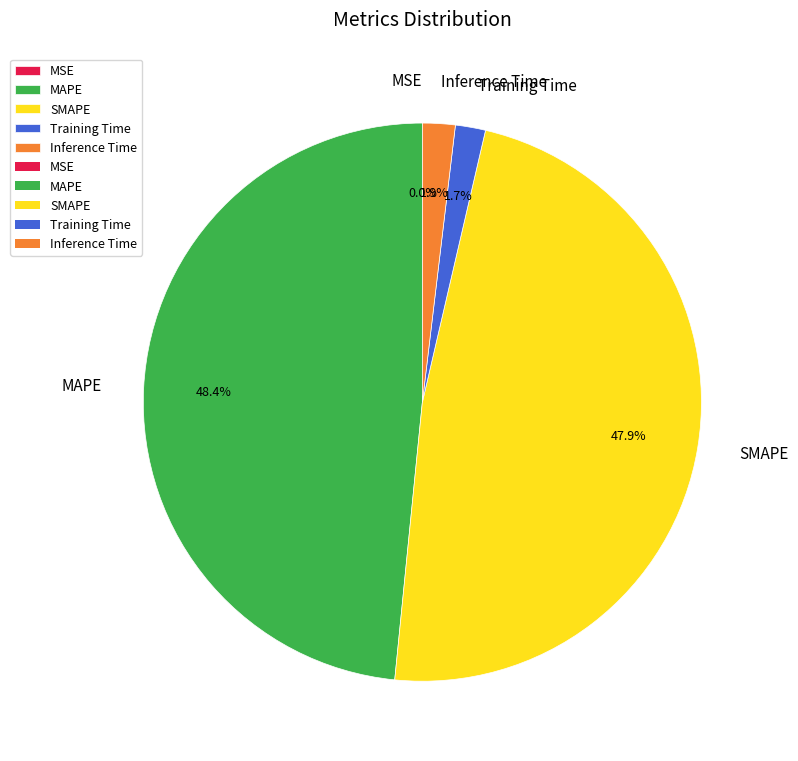

Between Training Time and MAPE, which is larger?

MAPE